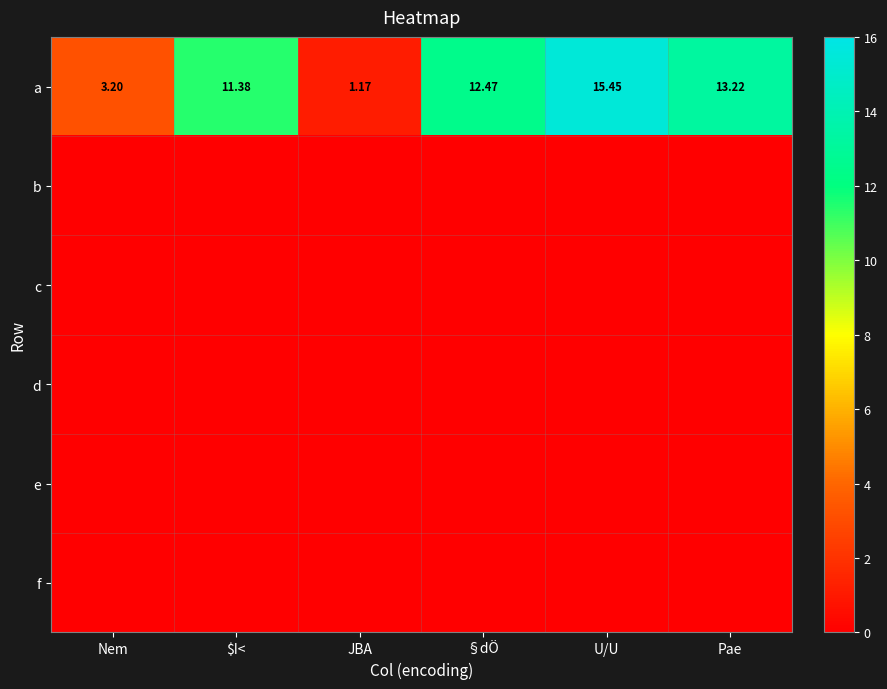

At which category is the sum across all series the highest?

U/U